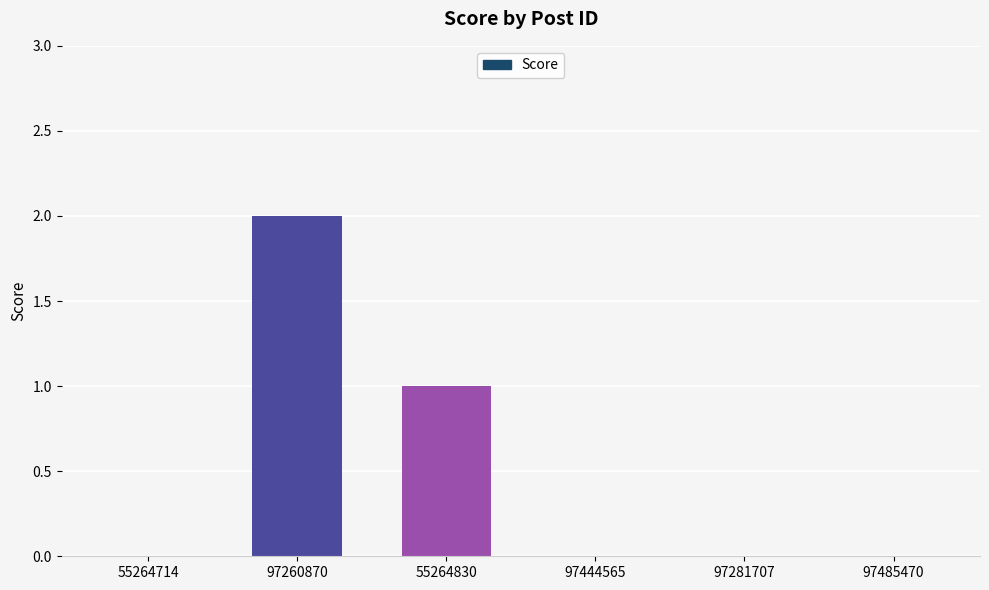

The value at 97260870 is 1. True or false?

False